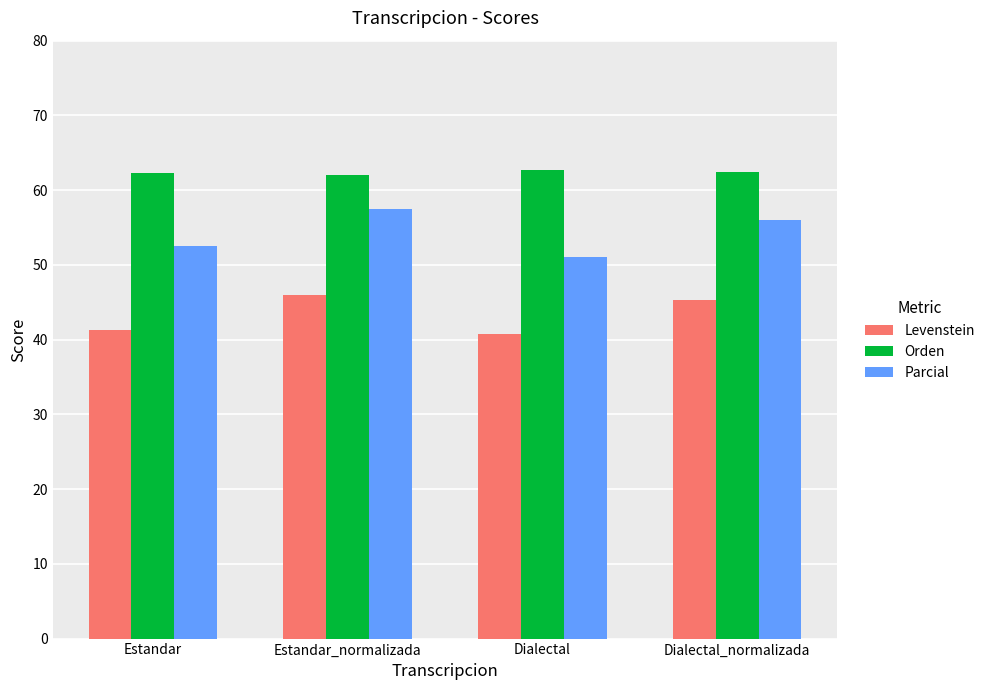

Is it true that Orden equals 101.0 at Dialectal_normalizada?

False